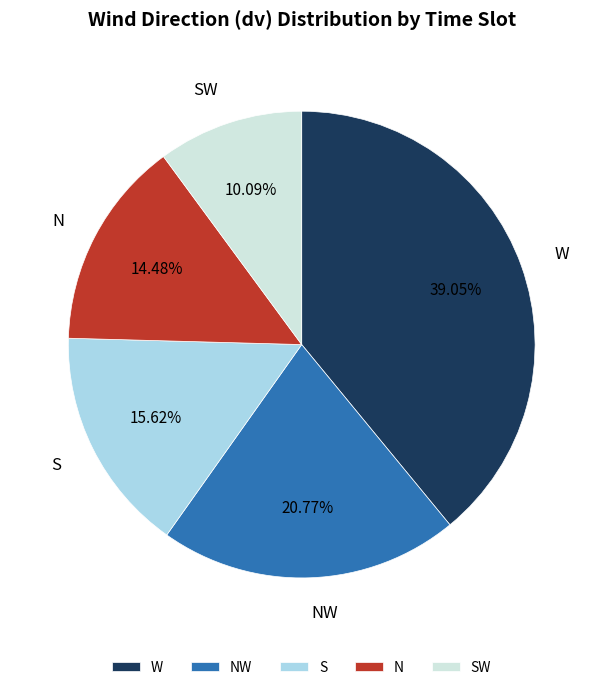

Which category has the smallest portion of the pie?

SW